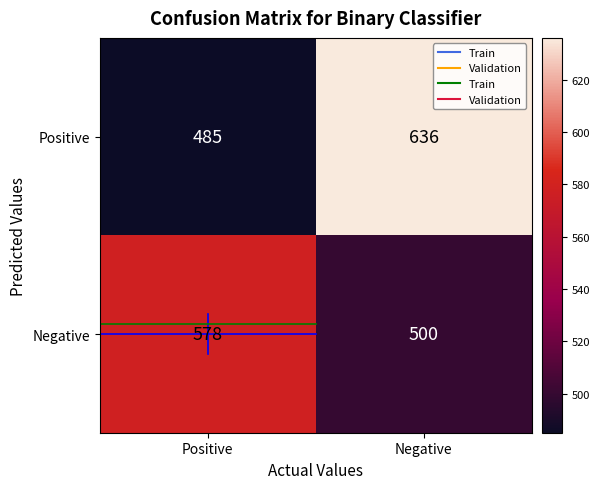

The value of Negative at Negative is 500. True or false?

True